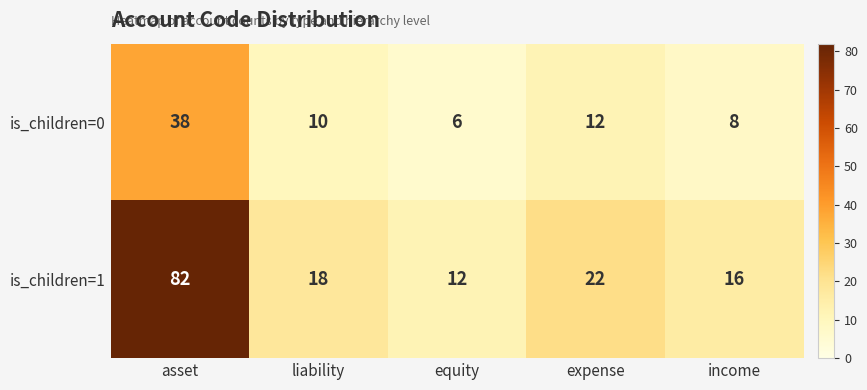

At which category is the sum across all series the highest?

asset